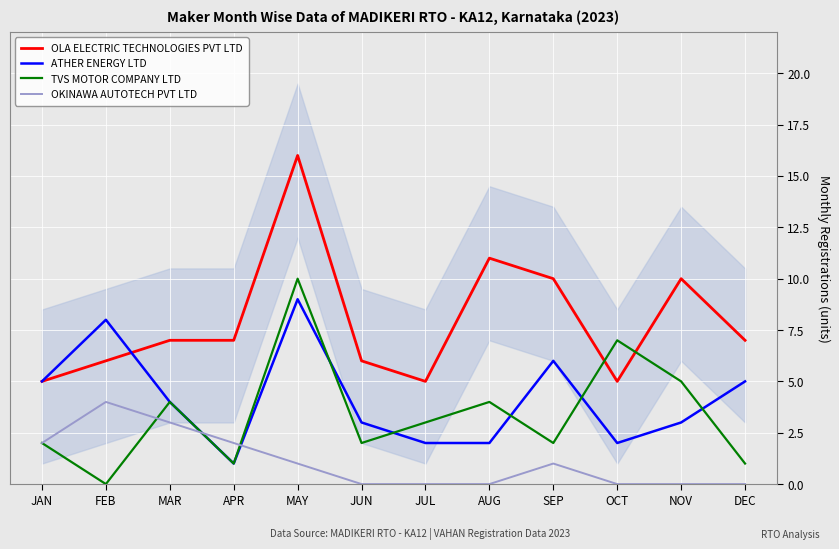

Between NOV and DEC, which series saw the biggest shift?

TVS MOTOR COMPANY LTD